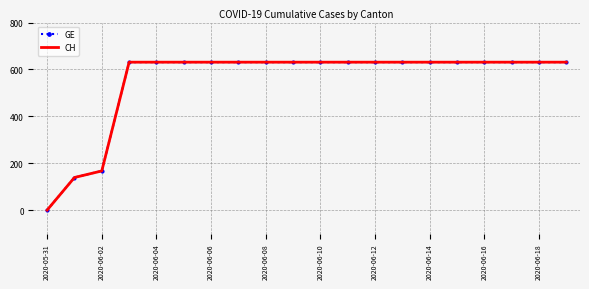

Which series has the largest total across all categories?

GE